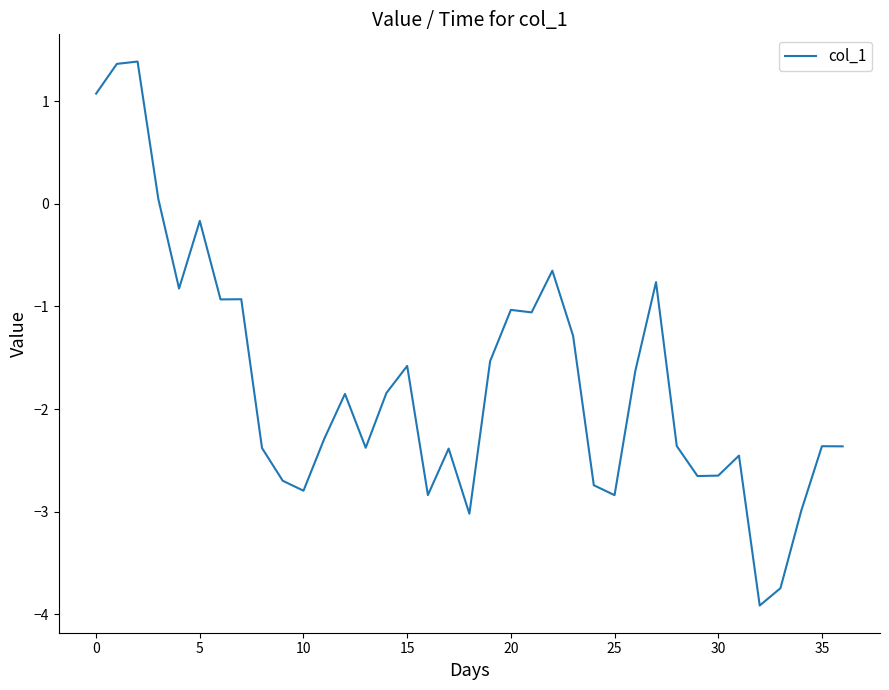

What is the difference between the maximum and minimum values?

5.3